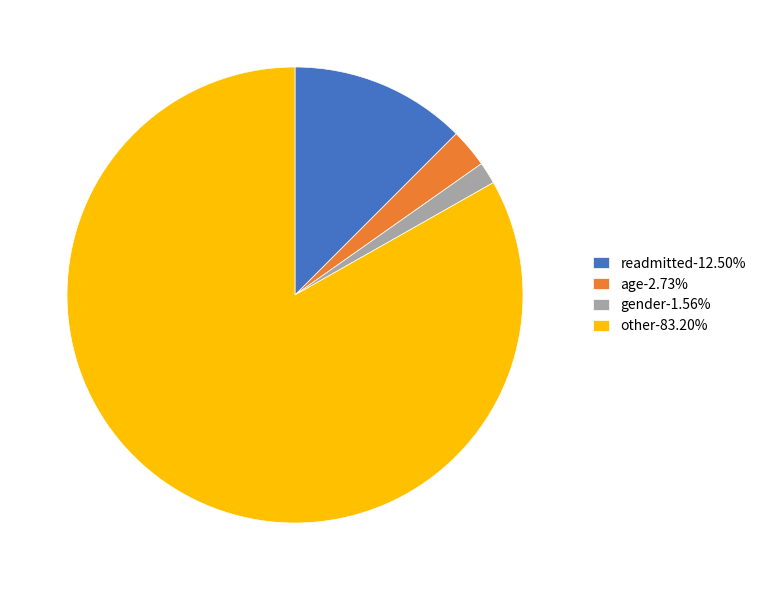

Which category has the biggest portion of the pie?

other